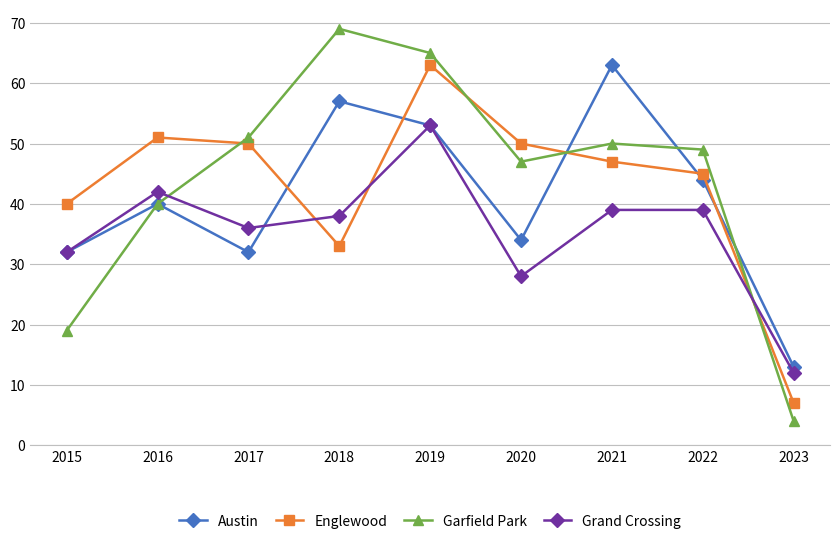

At which category does Grand Crossing reach its first local peak?

2016